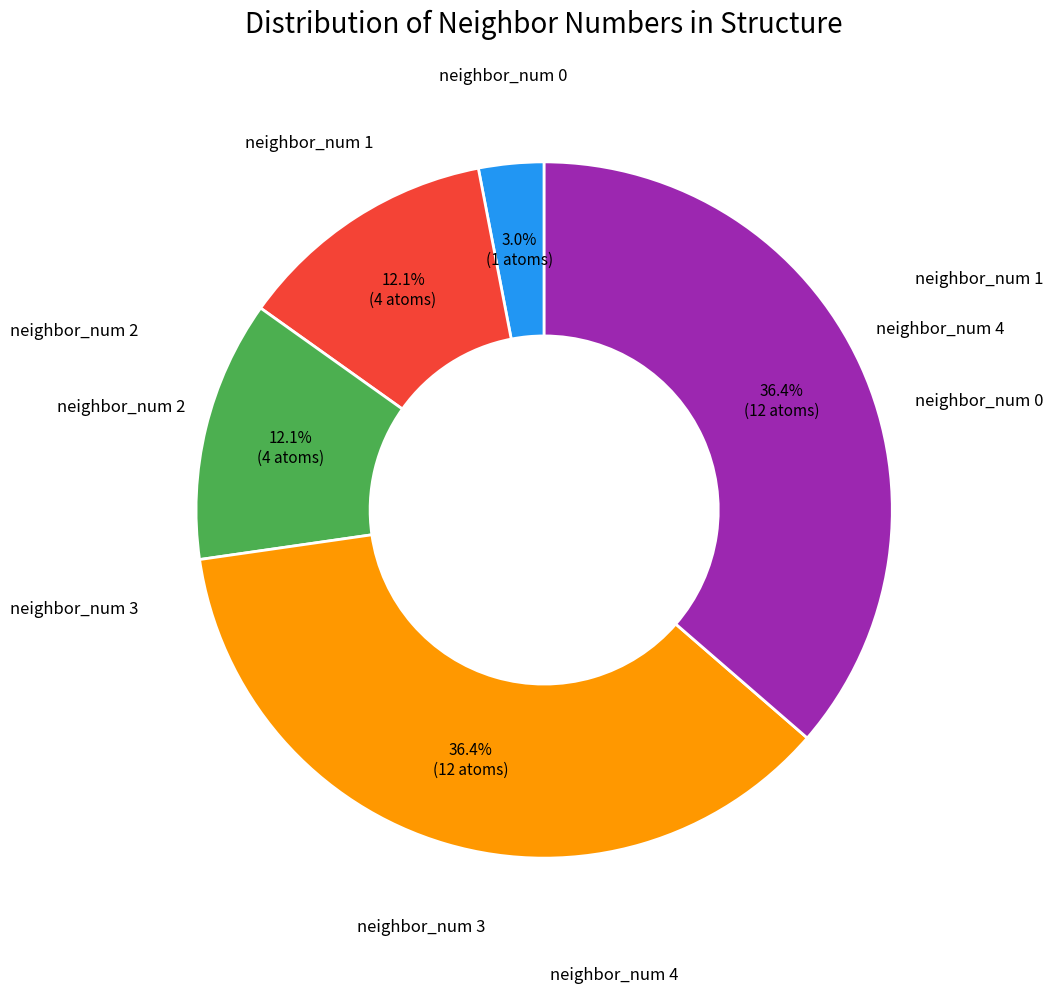

Is there a majority slice in this chart?

No